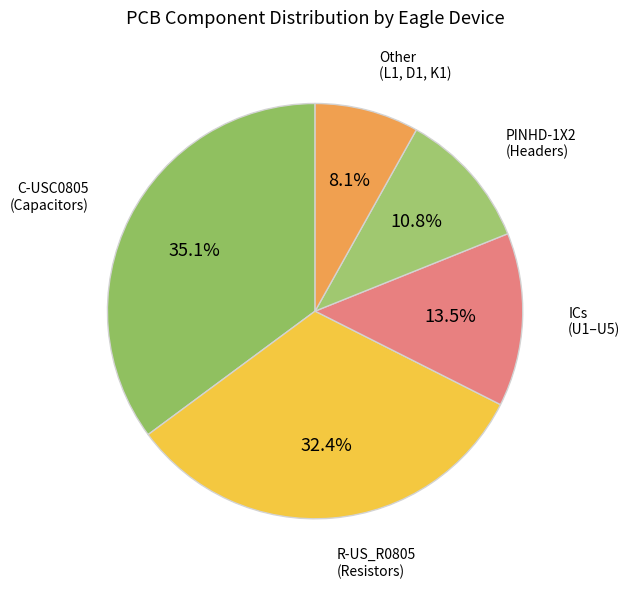

Is C-USC0805 (Capacitors) the majority of the pie?

No